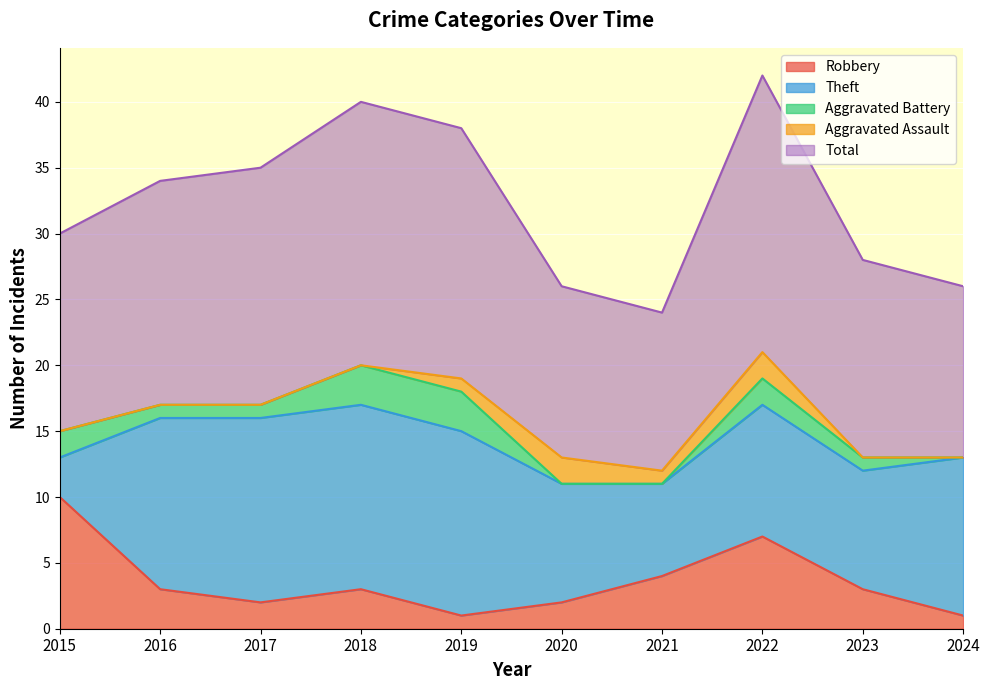

True or false: Total and Aggravated Battery intersect in this chart.

False